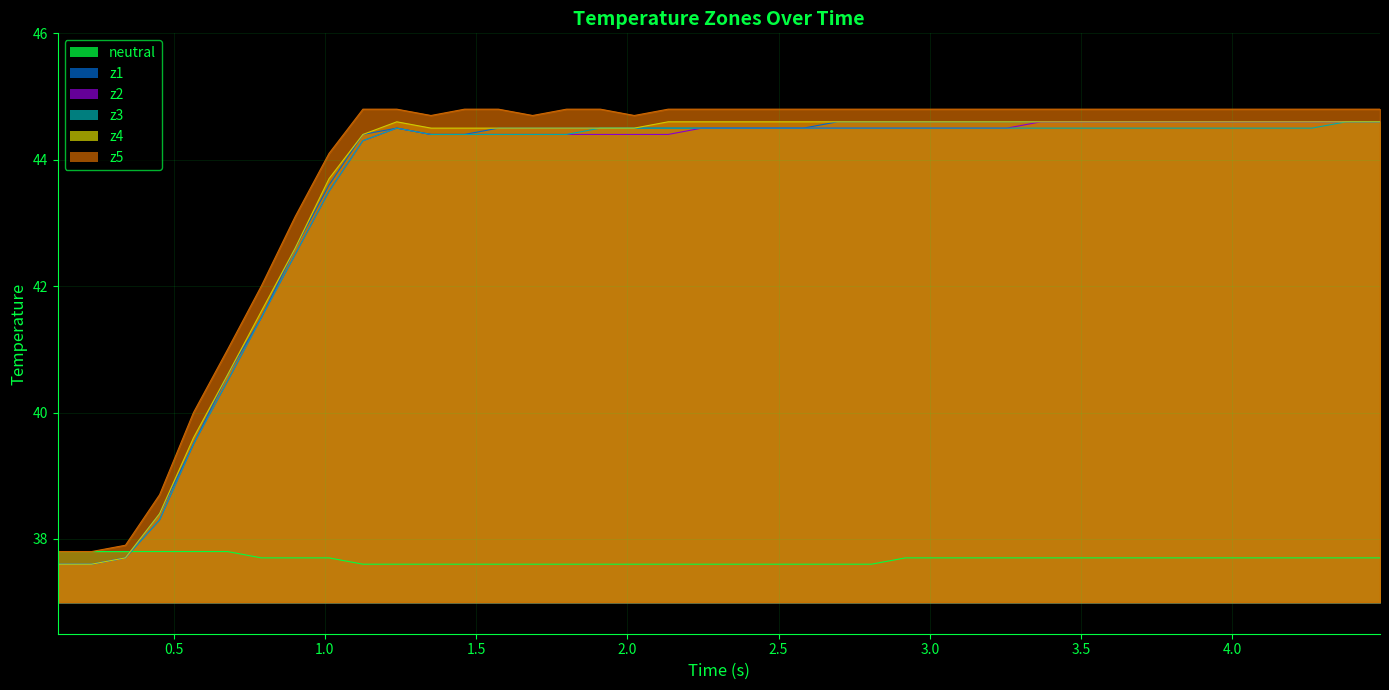

True or false: z4 and z2 intersect in this chart.

False